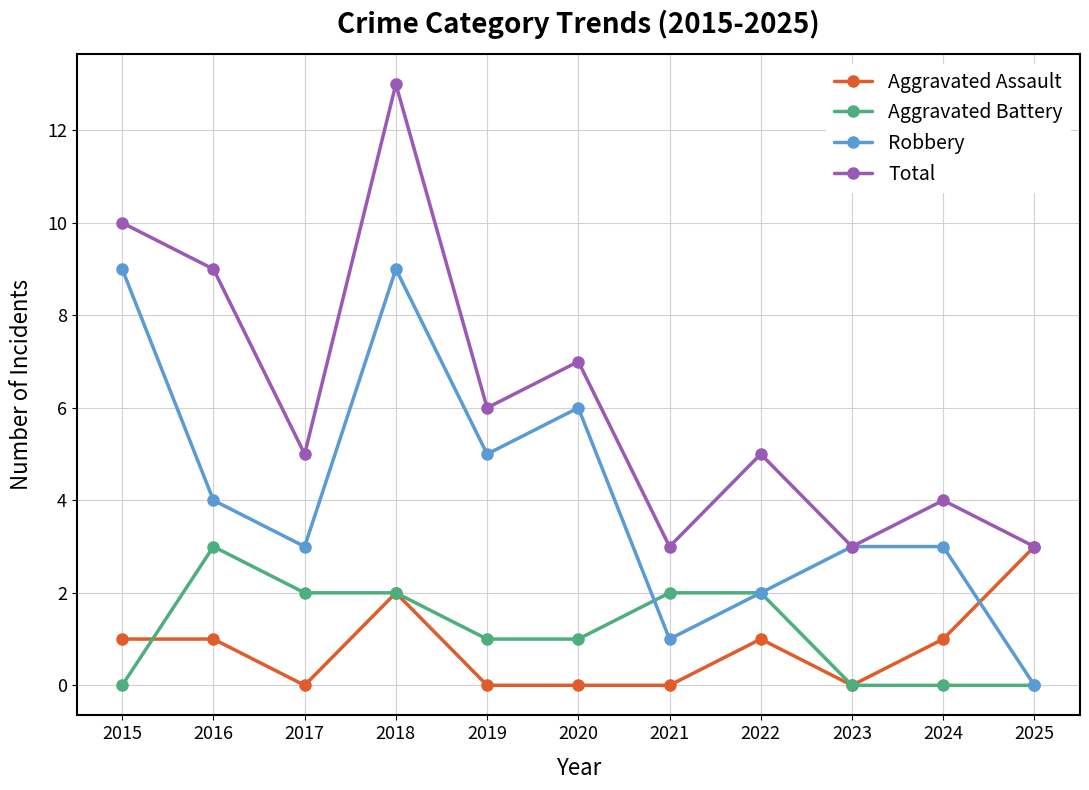

True or false: Robbery and Aggravated Assault cross at least once.

True